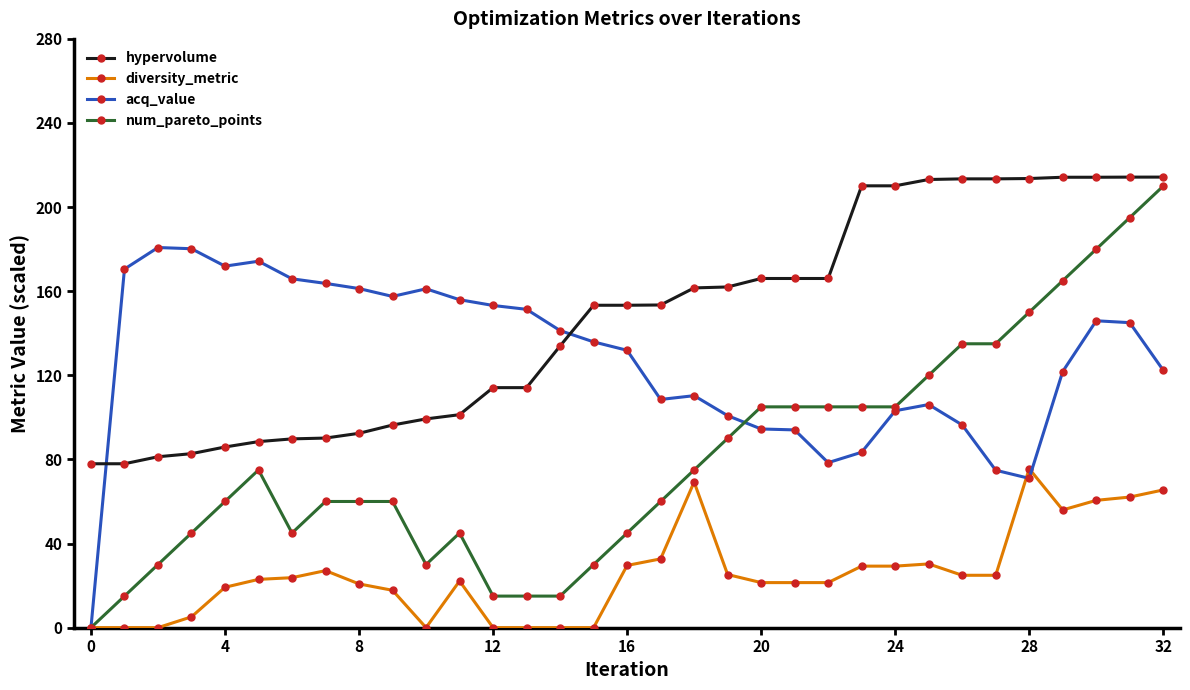

What is the value of the num_pareto_points point at the 27th from the left?

135.0